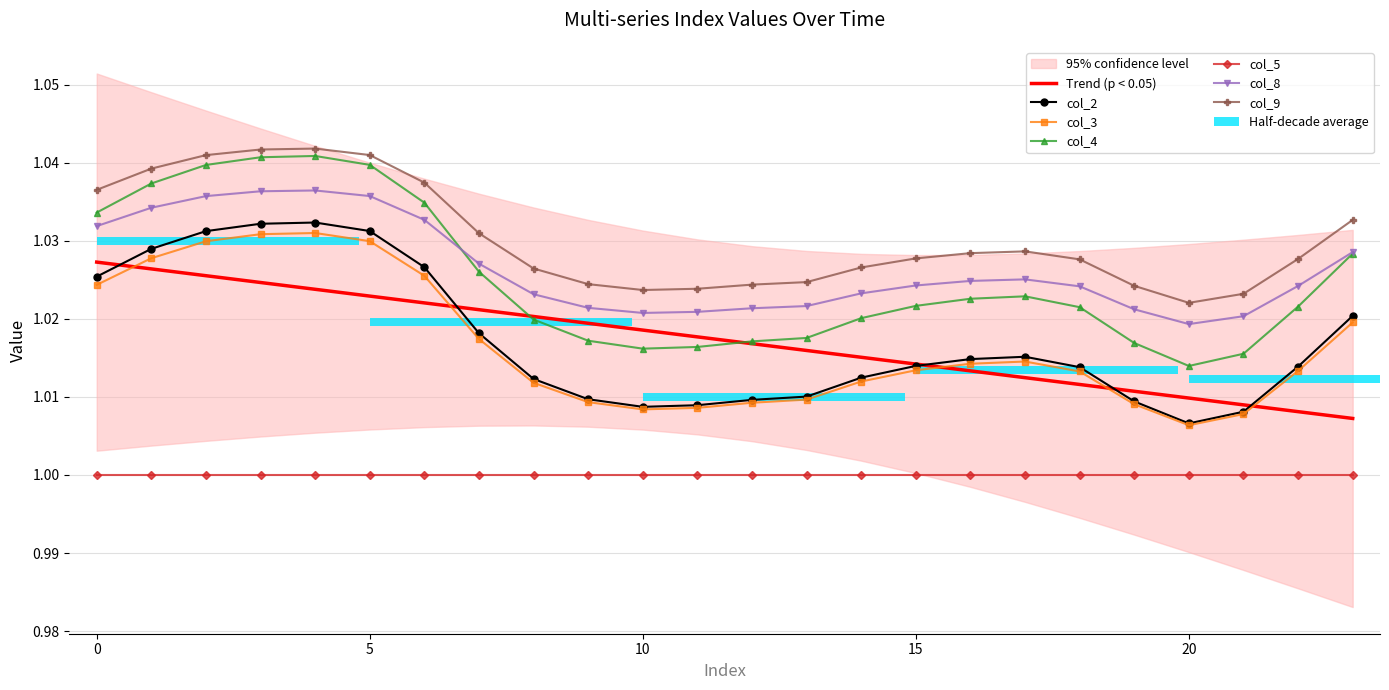

Reading left to right, list all the values displayed in this chart.

col_2: 0=1.0	1=1.0	2=1.0	3=1.0	4=1.0	5=1.0	6=1.0	7=1.0	8=1.0	9=1.0	10=1.0	11=1.0	12=1.0	13=1.0	14=1.0	15=1.0	16=1.0	17=1.0	18=1.0	19=1.0	20=1.0	21=1.0	22=1.0	23=1.0
col_3: 0=1.0	1=1.0	2=1.0	3=1.0	4=1.0	5=1.0	6=1.0	7=1.0	8=1.0	9=1.0	10=1.0	11=1.0	12=1.0	13=1.0	14=1.0	15=1.0	16=1.0	17=1.0	18=1.0	19=1.0	20=1.0	21=1.0	22=1.0	23=1.0
col_4: 0=1.0	1=1.0	2=1.0	3=1.0	4=1.0	5=1.0	6=1.0	7=1.0	8=1.0	9=1.0	10=1.0	11=1.0	12=1.0	13=1.0	14=1.0	15=1.0	16=1.0	17=1.0	18=1.0	19=1.0	20=1.0	21=1.0	22=1.0	23=1.0
col_8: 0=1.0	1=1.0	2=1.0	3=1.0	4=1.0	5=1.0	6=1.0	7=1.0	8=1.0	9=1.0	10=1.0	11=1.0	12=1.0	13=1.0	14=1.0	15=1.0	16=1.0	17=1.0	18=1.0	19=1.0	20=1.0	21=1.0	22=1.0	23=1.0
col_9: 0=1.0	1=1.0	2=1.0	3=1.0	4=1.0	5=1.0	6=1.0	7=1.0	8=1.0	9=1.0	10=1.0	11=1.0	12=1.0	13=1.0	14=1.0	15=1.0	16=1.0	17=1.0	18=1.0	19=1.0	20=1.0	21=1.0	22=1.0	23=1.0